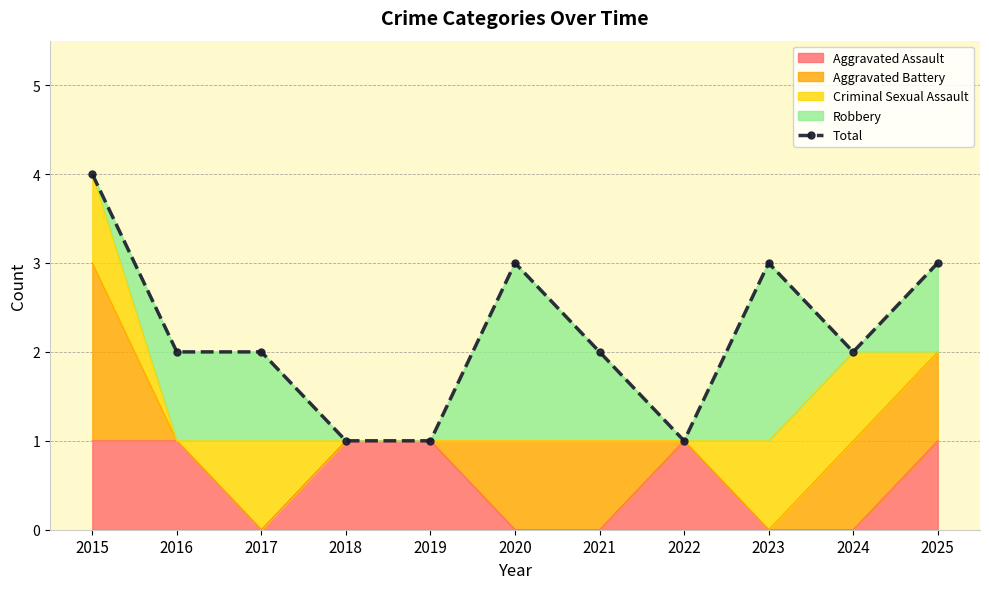

Is it true that the value at 2021 is 3?

False